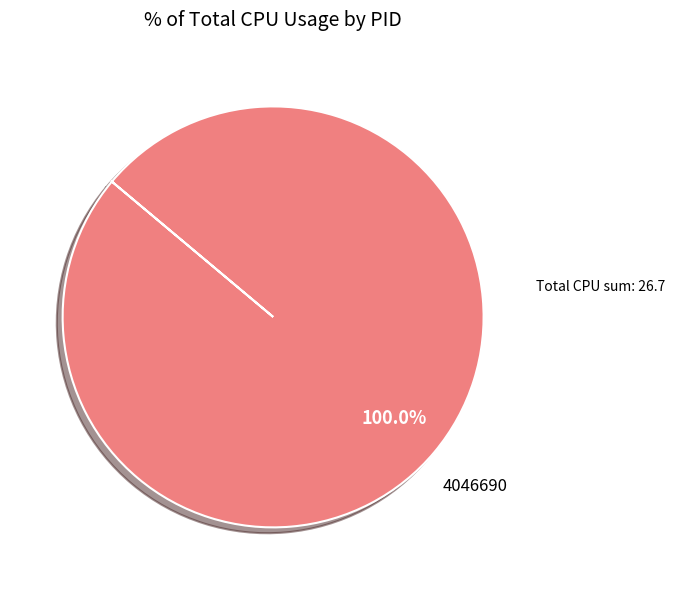

Is there a majority slice in this chart?

Yes